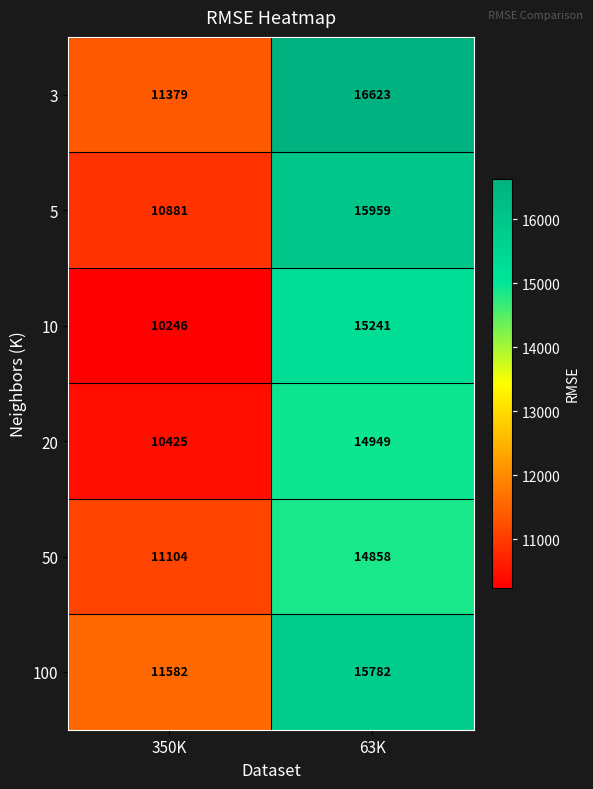

How many distinct data groups are displayed?

6